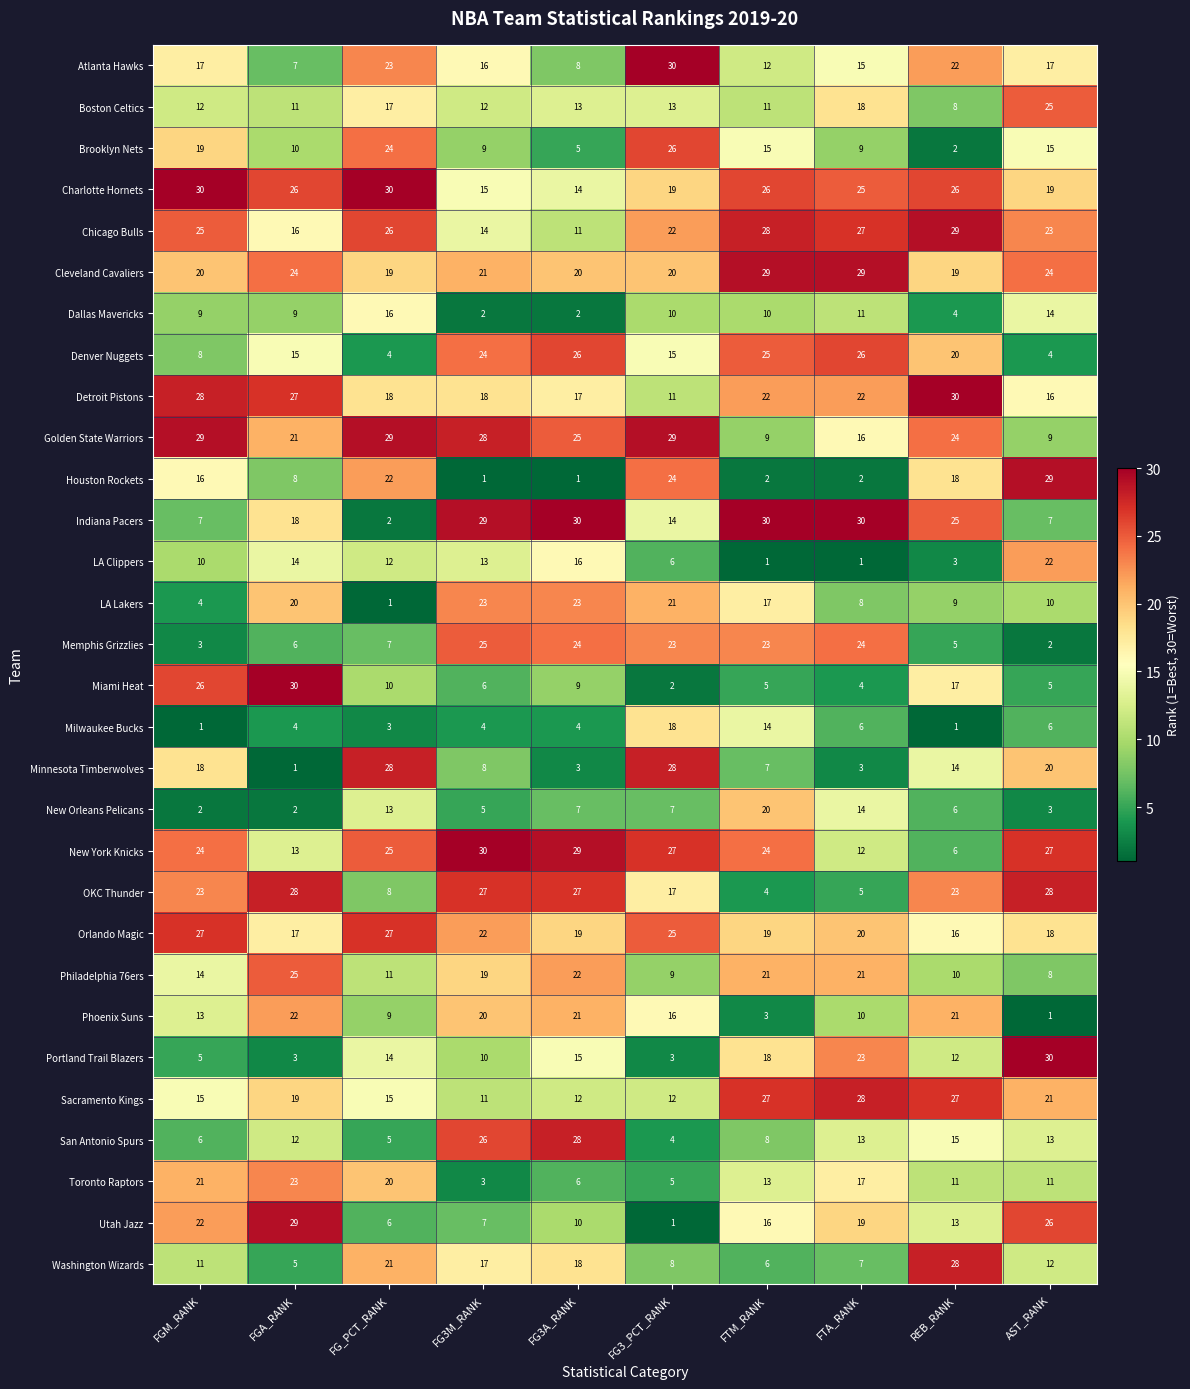

What is the difference between the second highest and minimum values in the Indiana Pacers series?

28